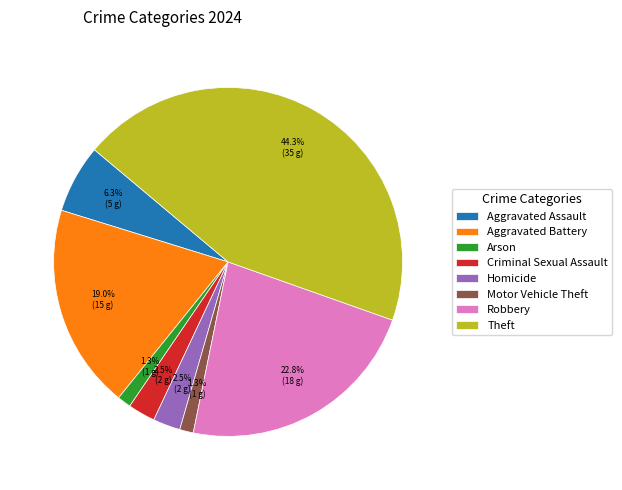

Does Homicide represent more than half of the total?

No